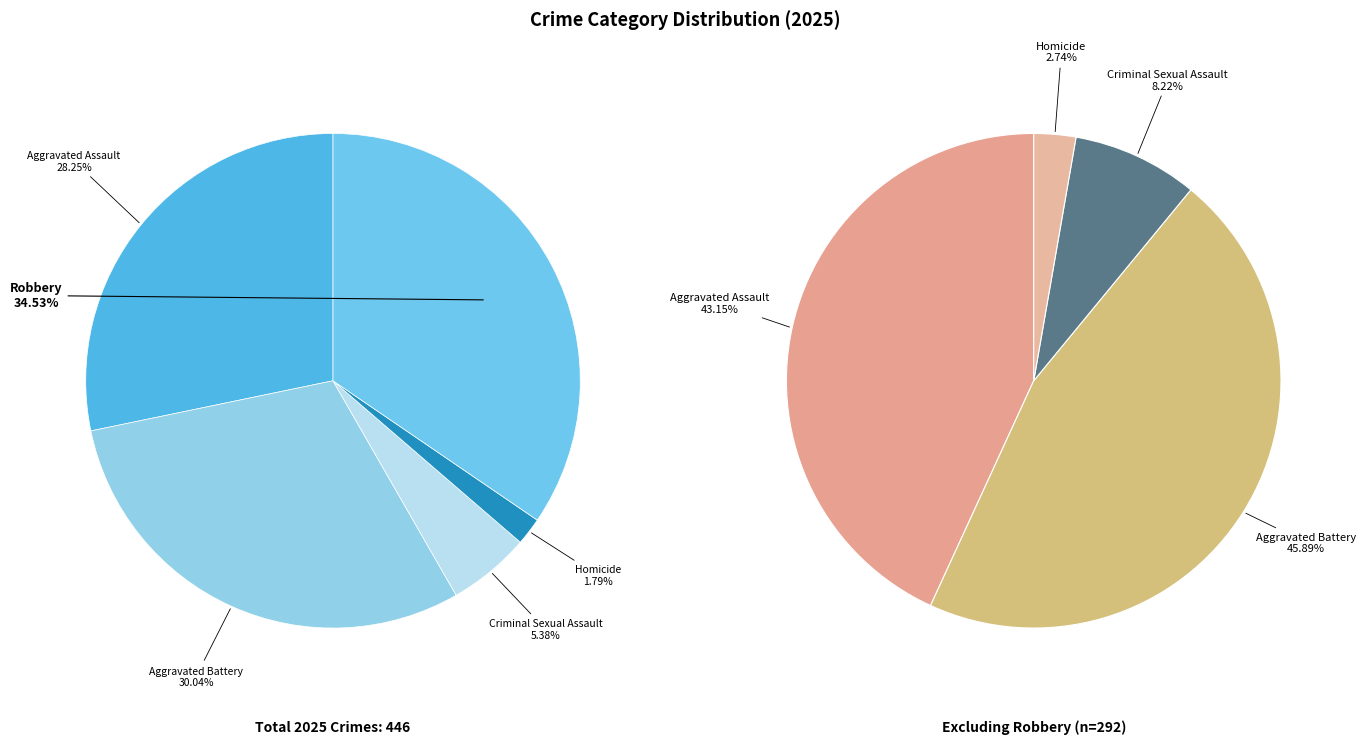

How many slices are in this pie chart?

5